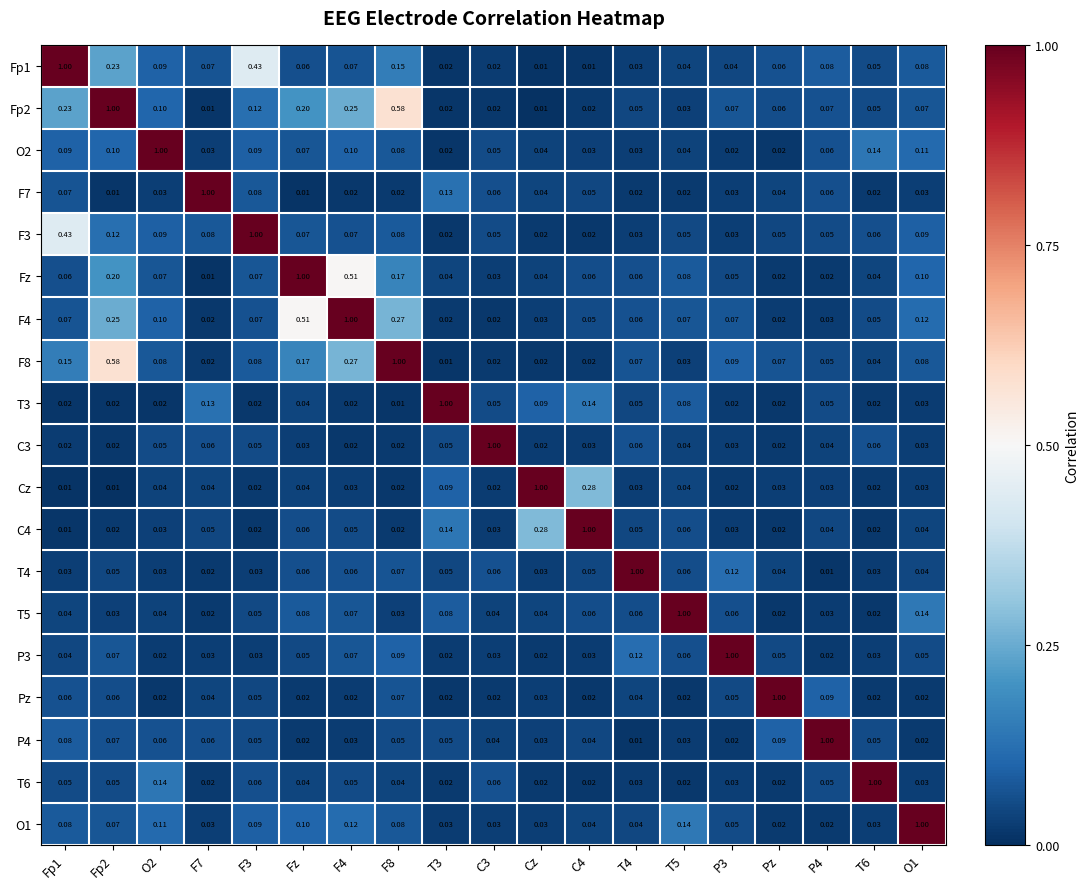

How many series are shown in this chart?

19